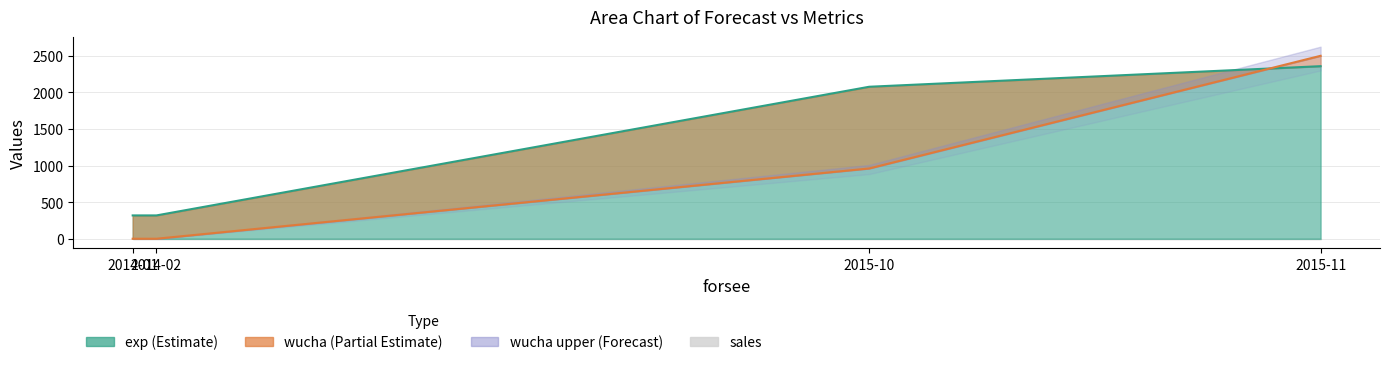

Between 2015-10 and 2015-11, which is larger?

2015-11